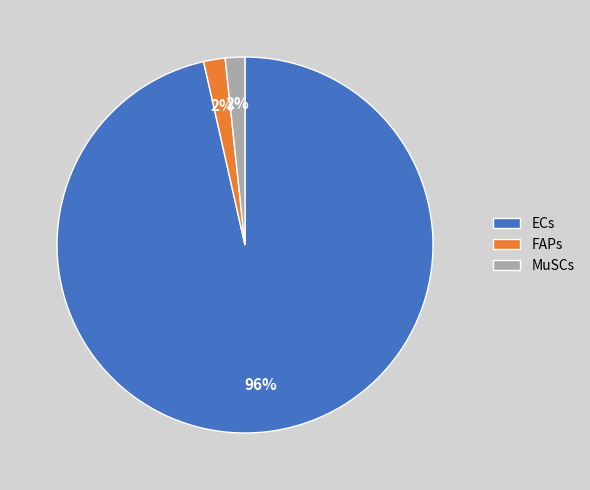

To the nearest percent, what is the average slice percentage?

33%